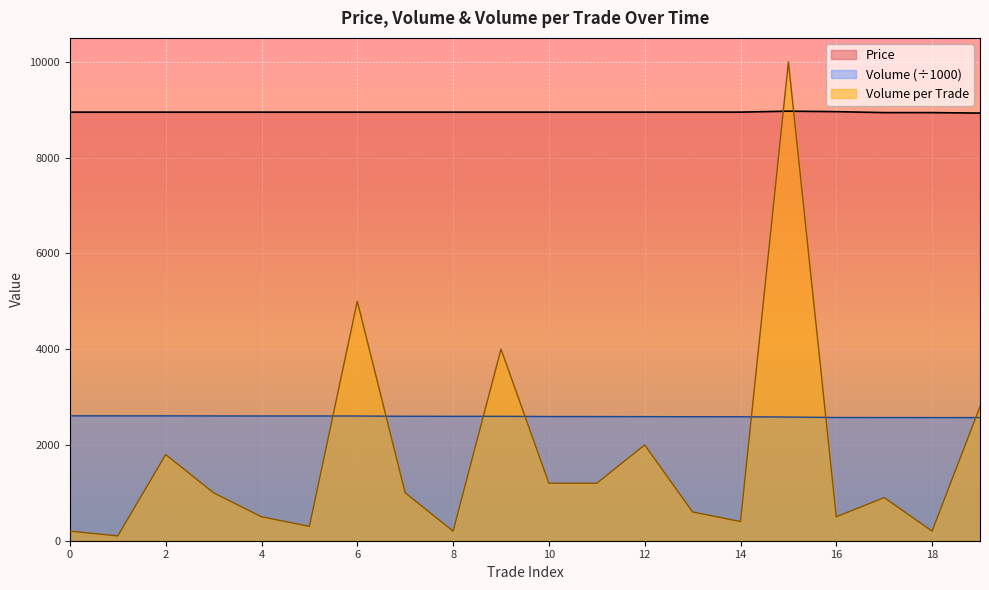

What is the maximum value shown in the chart?

10000.0